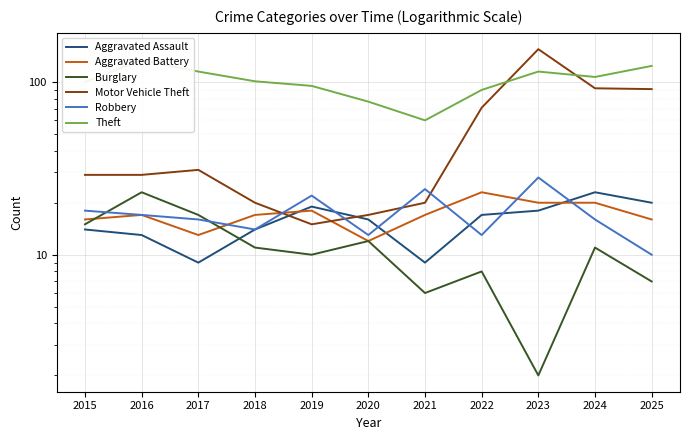

Where is Robbery nearest to the value 19?

2015